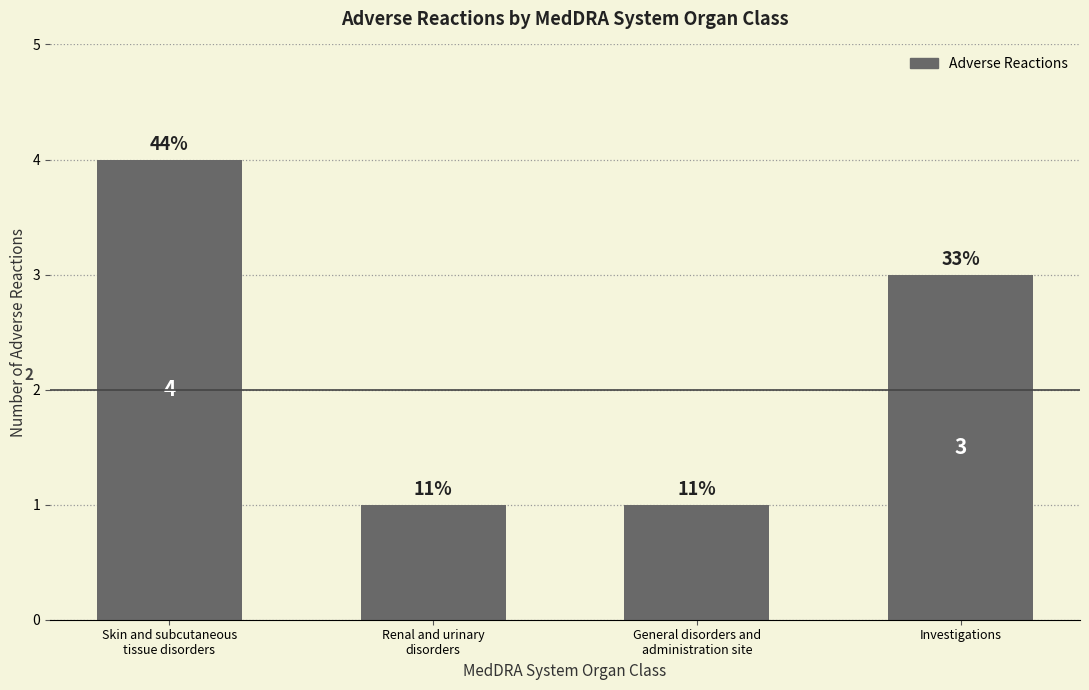

What is the difference between the second highest and minimum values?

2